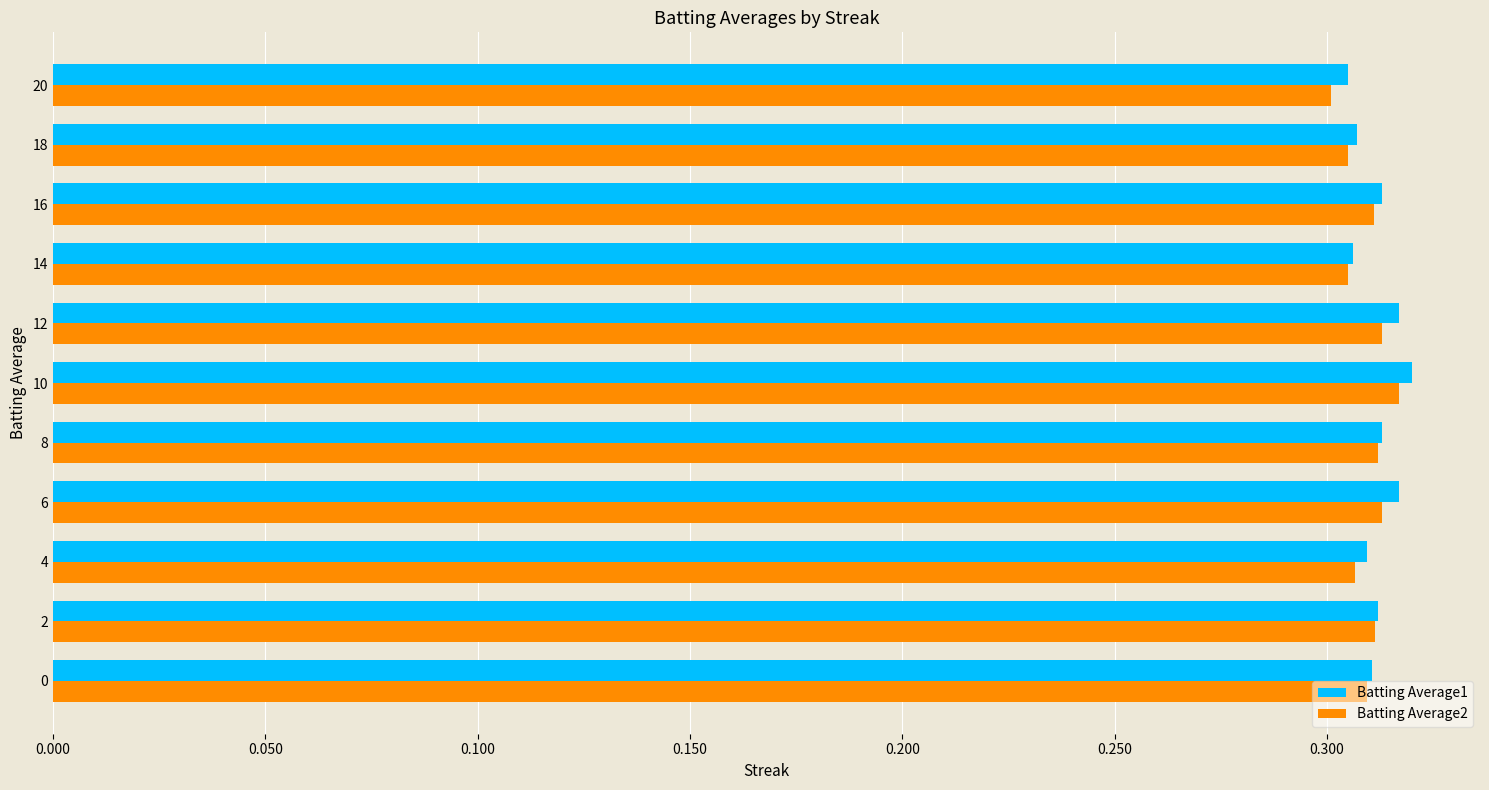

Count the Batting Average2 values in the range 0 to 1.

11